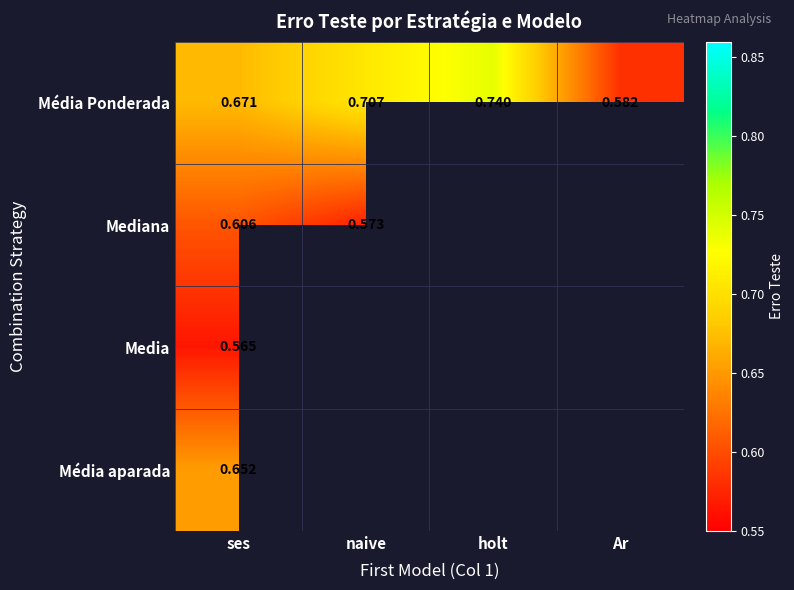

Is the value of Média Ponderada at Ar greater than the value of Mediana at naive?

Yes